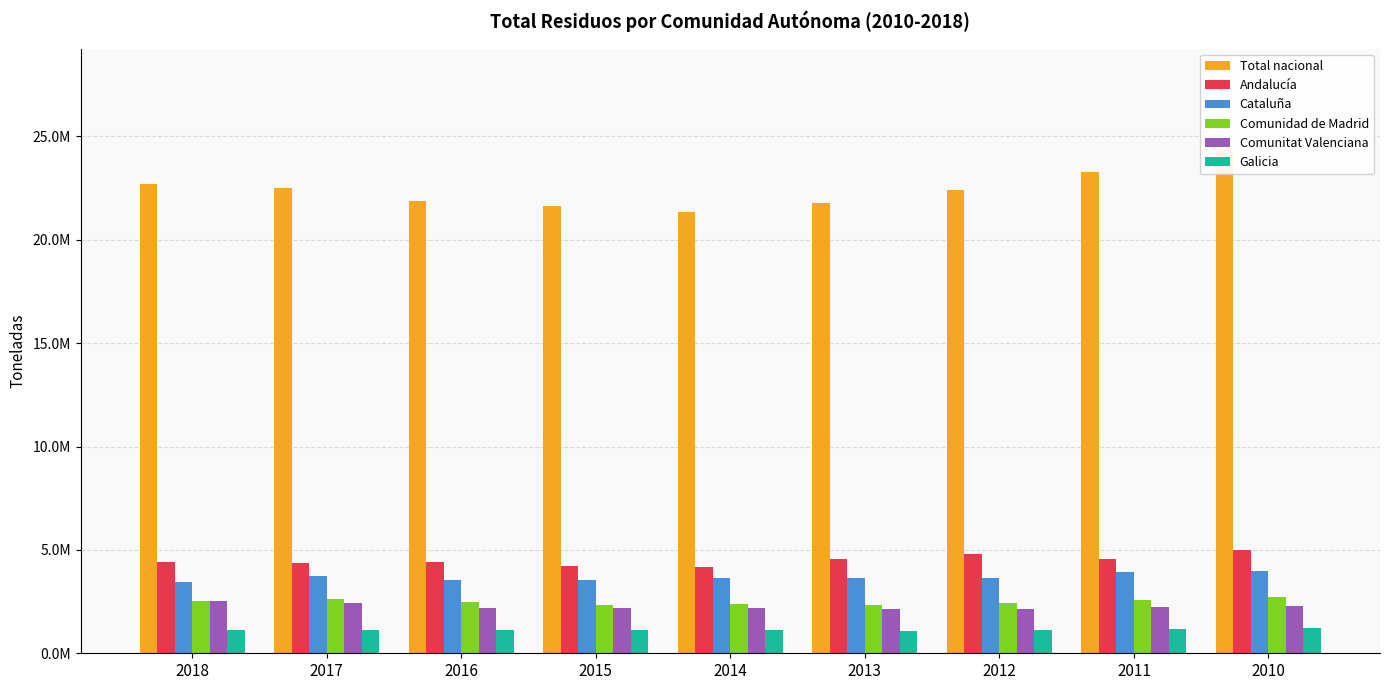

What is the total value across all series at 2014?

34850124